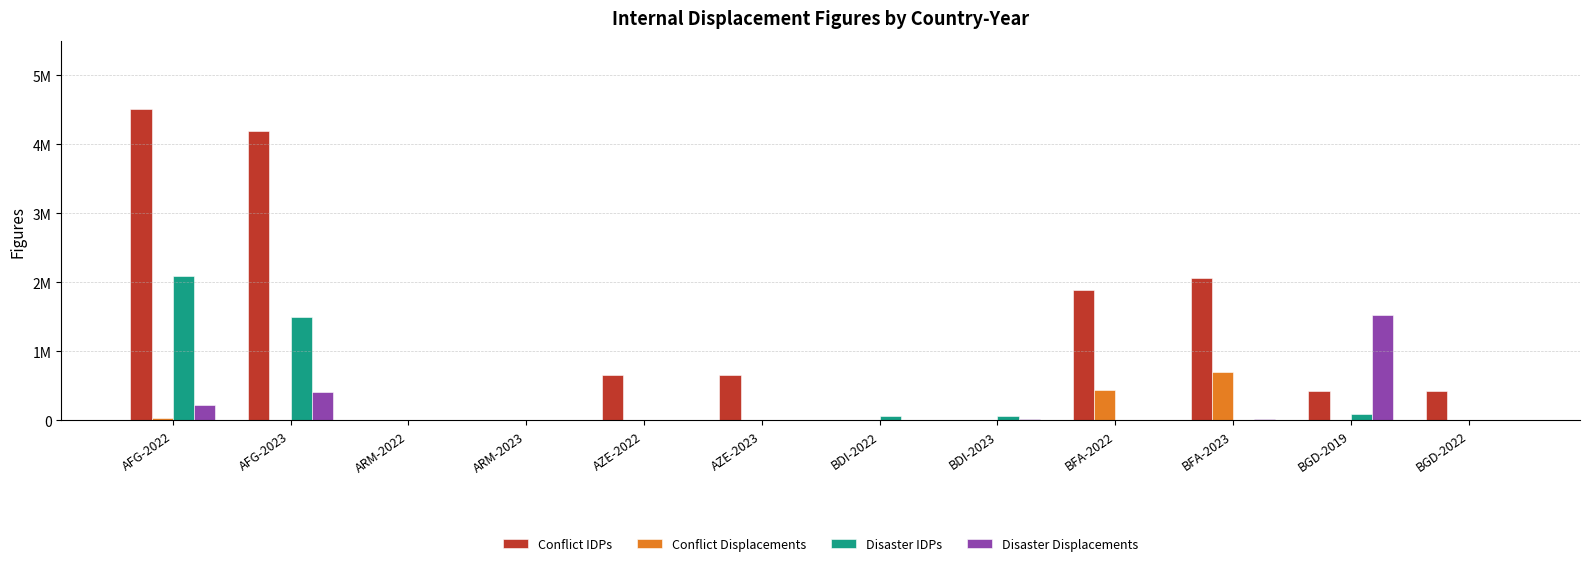

What are all the series names shown in the legend?

Conflict IDPs, Conflict Displacements, Disaster IDPs, Disaster Displacements